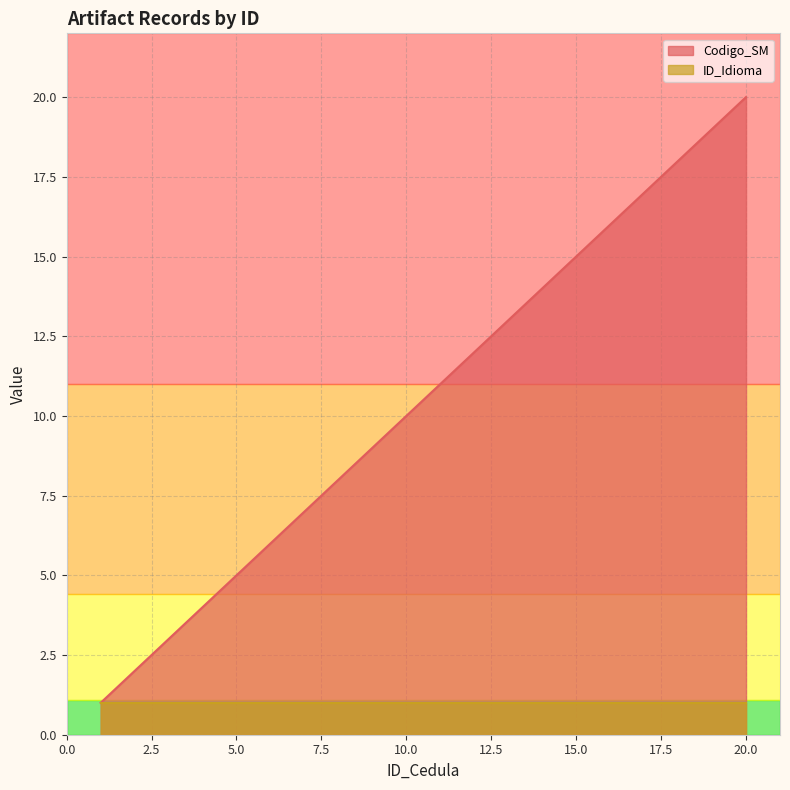

Reading right to left, list all the values displayed in this chart.

20	19	18	17	16	15	14	13	12	11	10	9	8	7	6	5	4	3	2	1